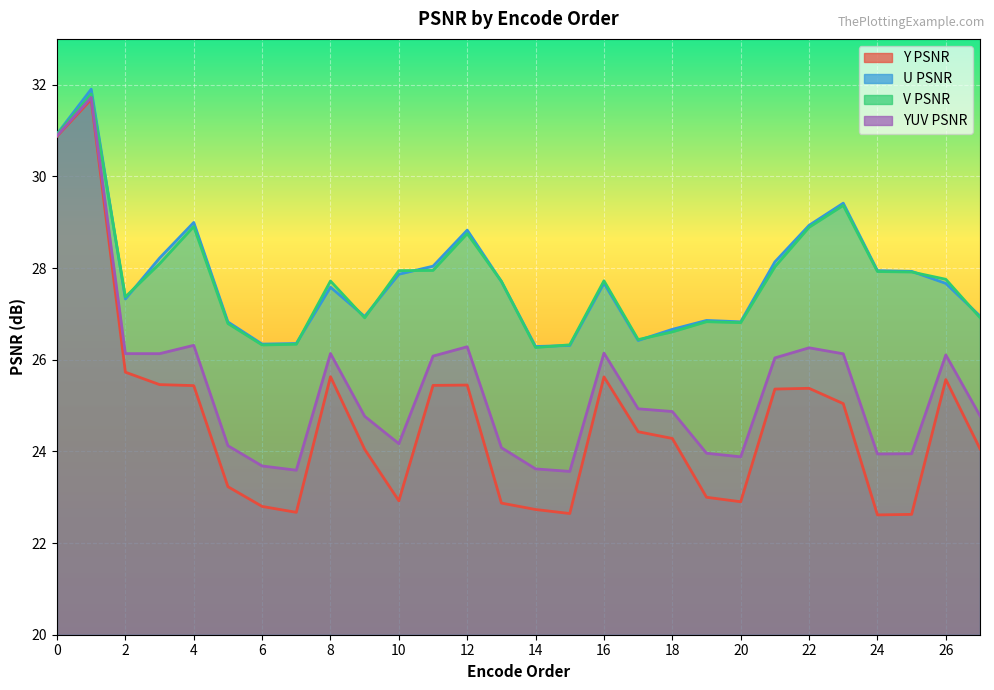

True or false: YUV PSNR has a value of 39.7 at 9.

False